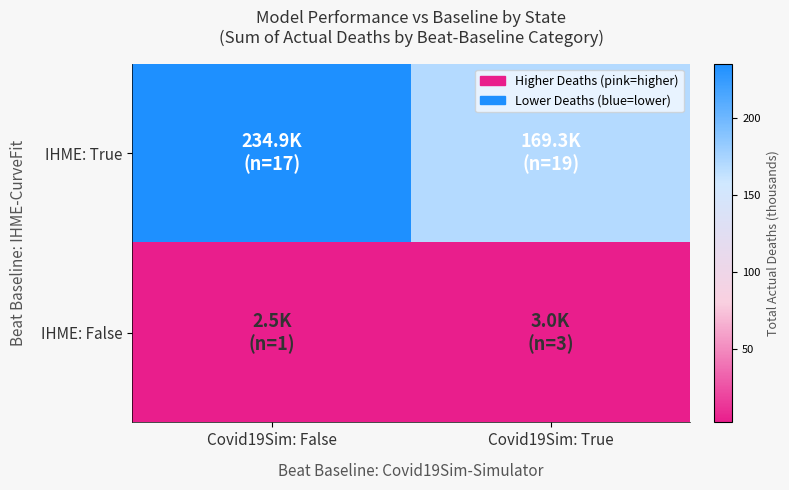

What is the total value across all series at Covid19Sim: True?

172.4